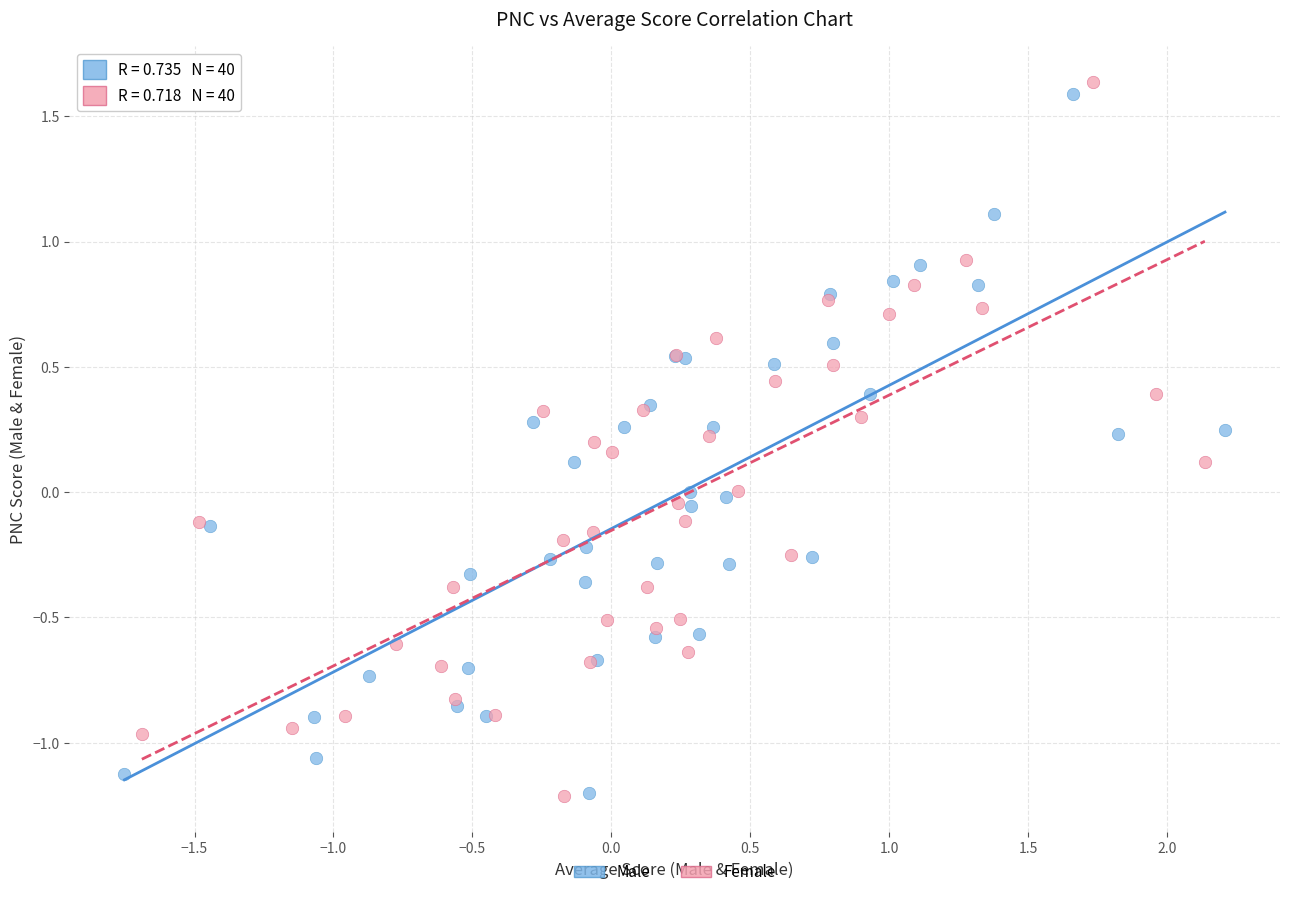

Which series has the widest spread of Y values?

Female